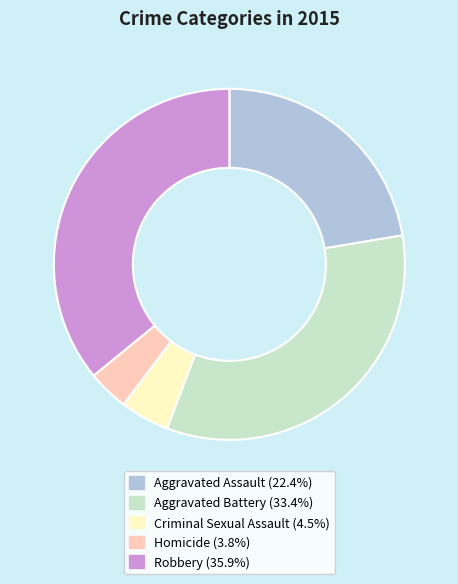

Which slice is the smallest?

Homicide